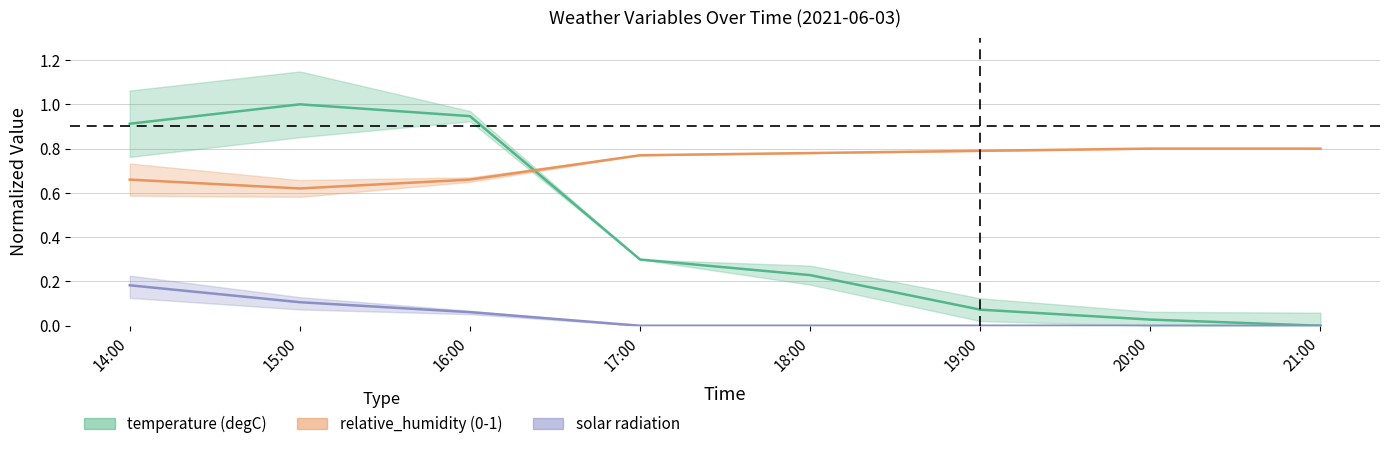

True or false: surface_solar_radiation_kW_per_m2 and temperature (degC) cross at least once.

False